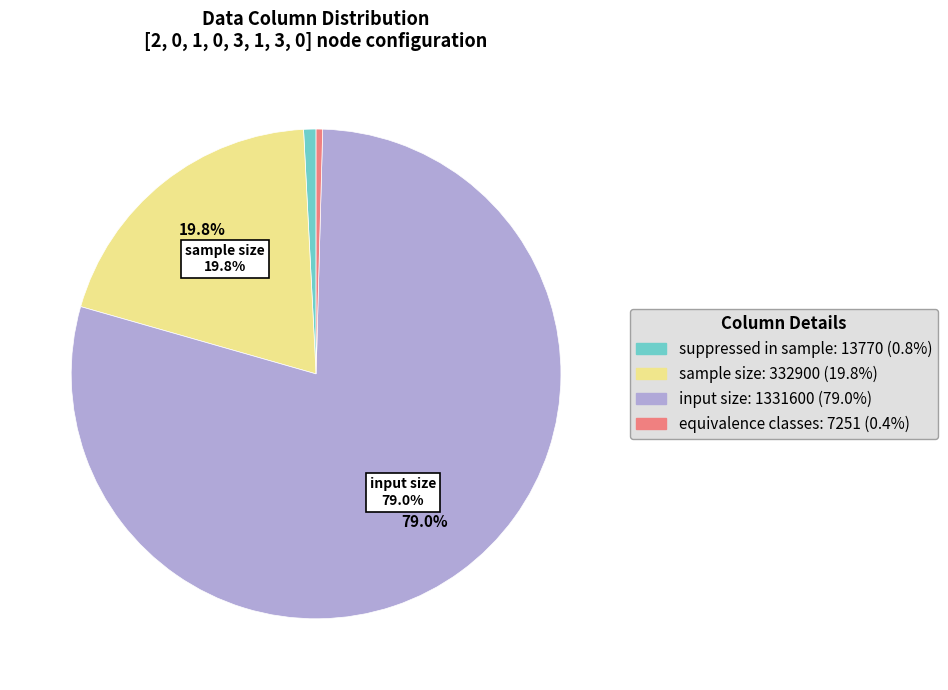

Is there any slice that represents more than half of the pie?

Yes